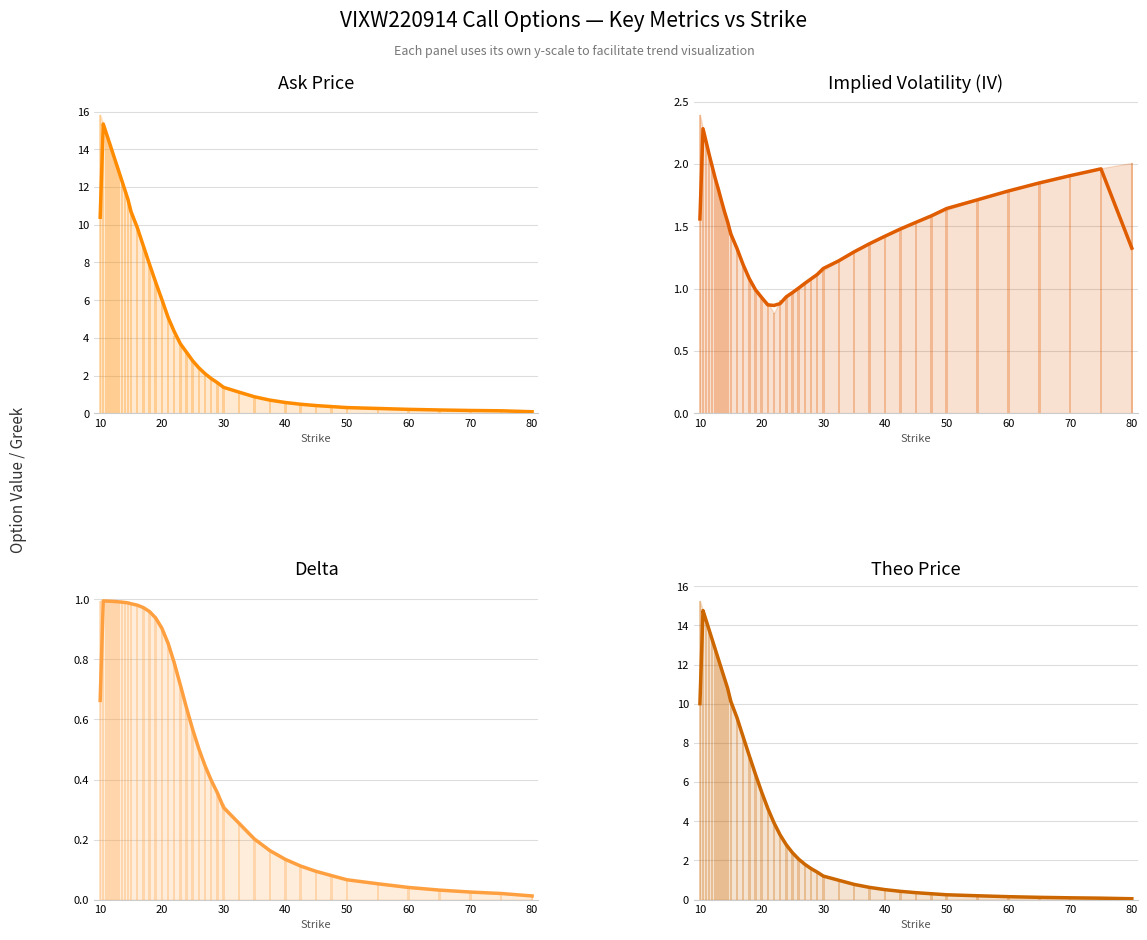

What is the highest value of the delta series?

1.0